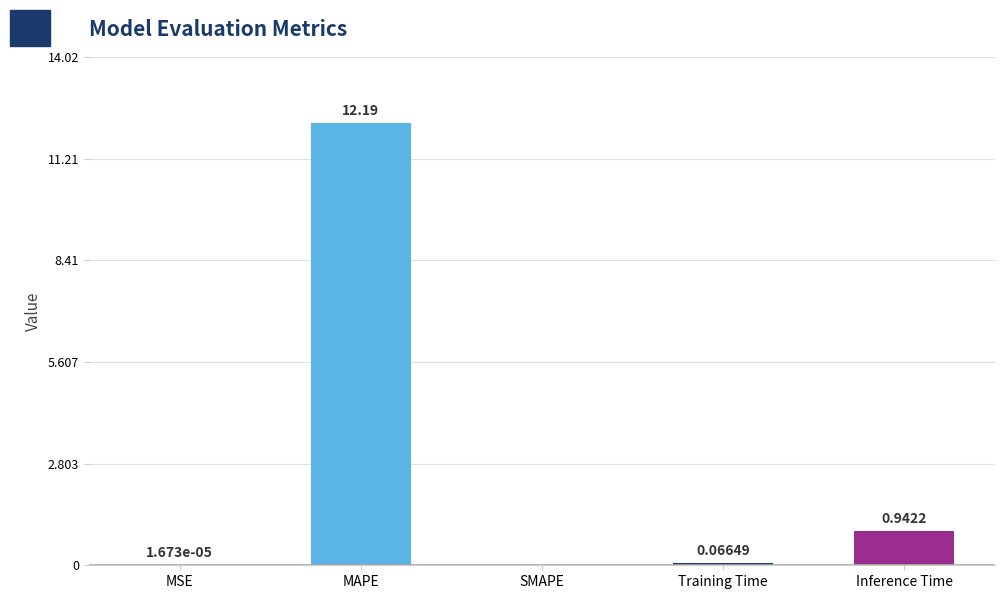

At which category does the chart reach its peak across all series?

MAPE